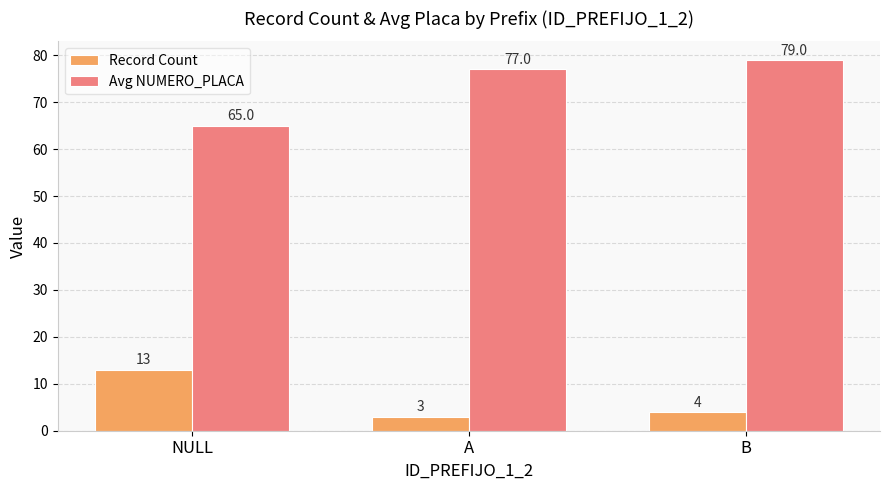

List the labels in order of Record Count value, smallest first.

A, B, NULL